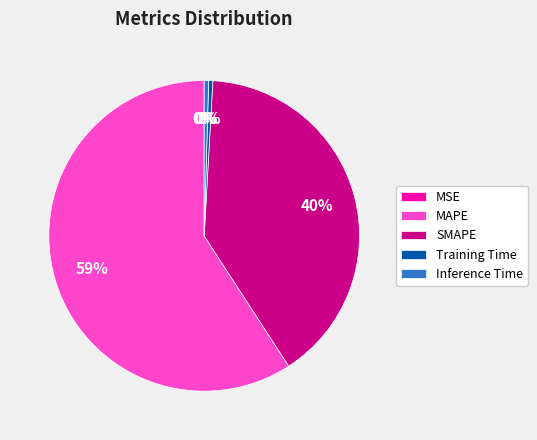

Do Training Time and MAPE together represent more than half of the pie?

Yes